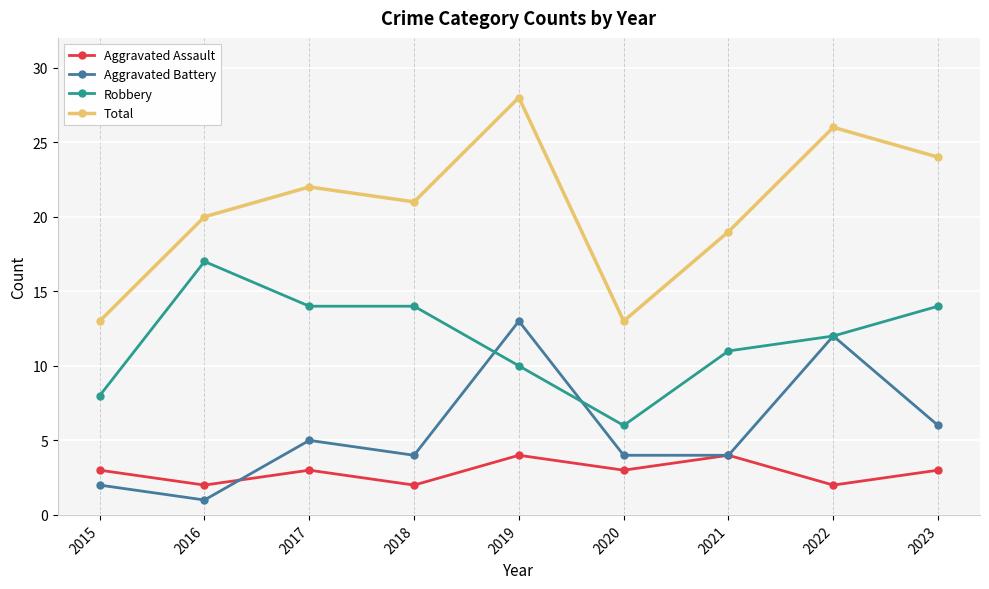

How many distinct data groups are displayed?

4